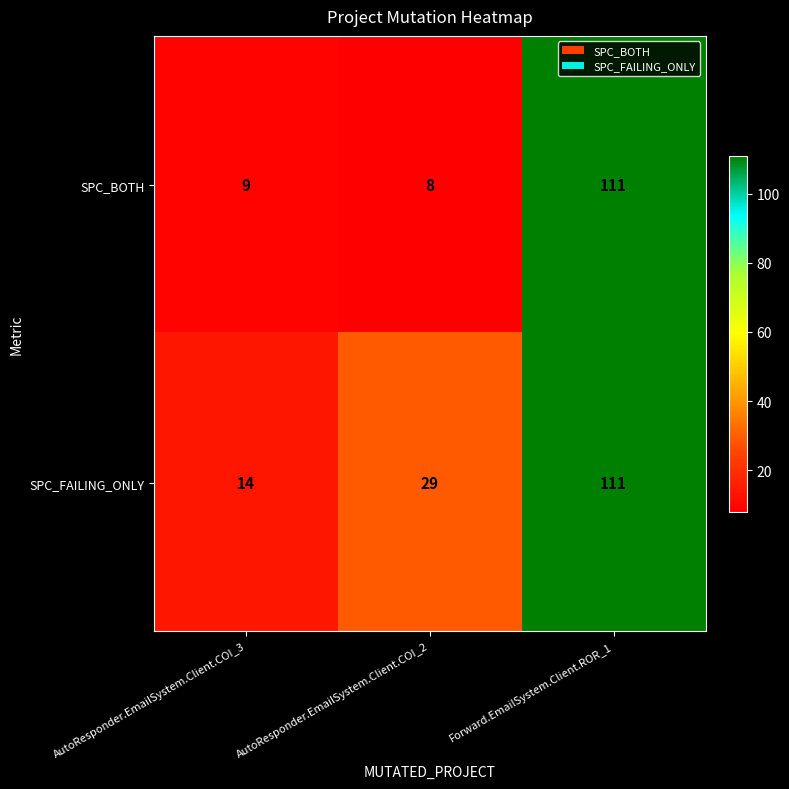

Is it true that SPC_BOTH equals 5 at AutoResponder.EmailSystem.Client.COI_2?

False